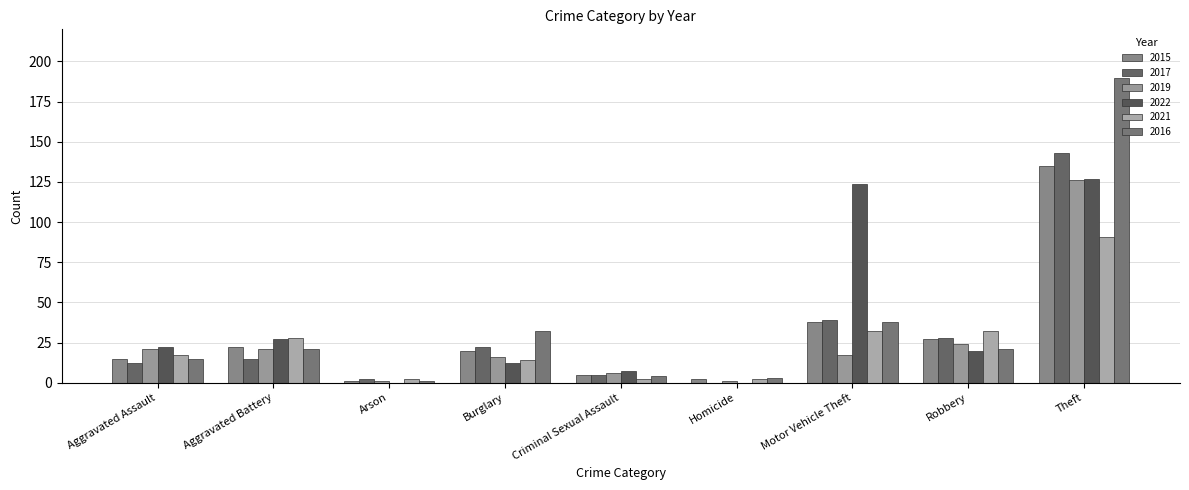

Where is 2017 nearest to the value 71?

Motor Vehicle Theft